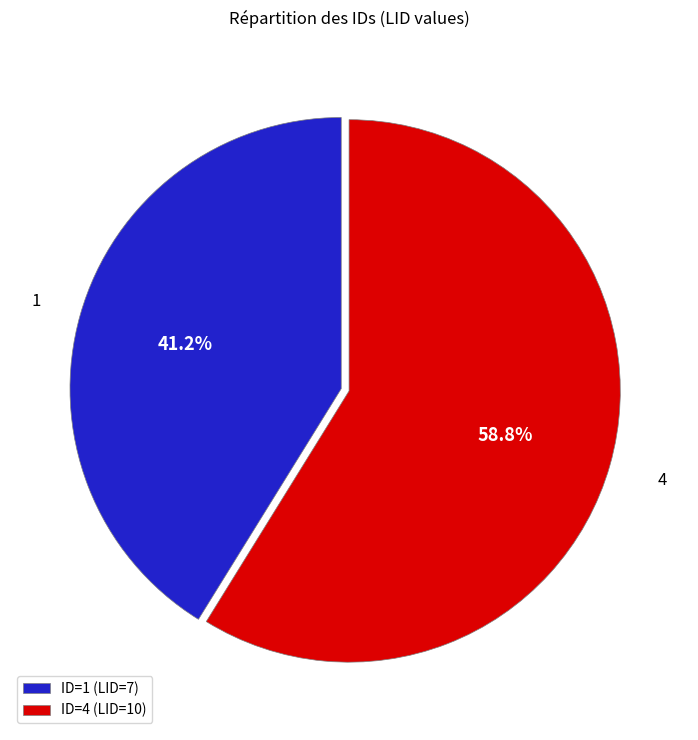

How many segments does this pie chart have?

2